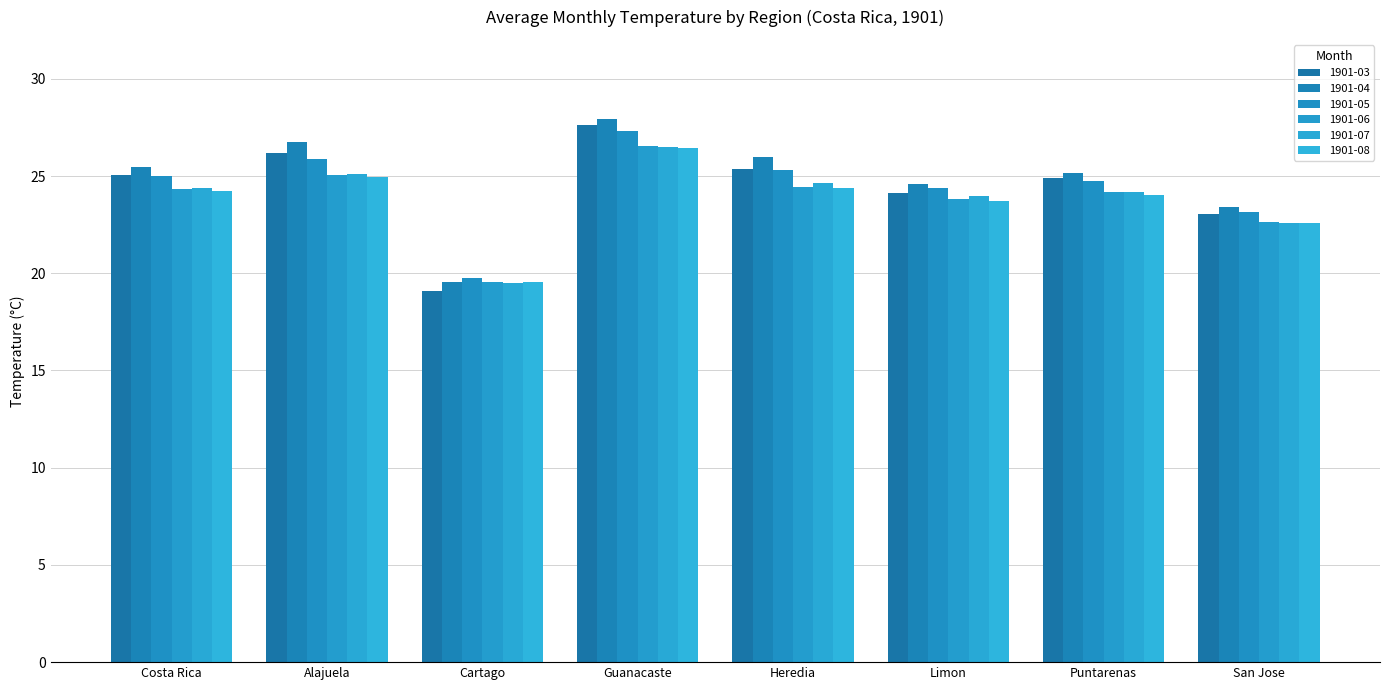

What is the label of the 8th bar from the left?

San Jose